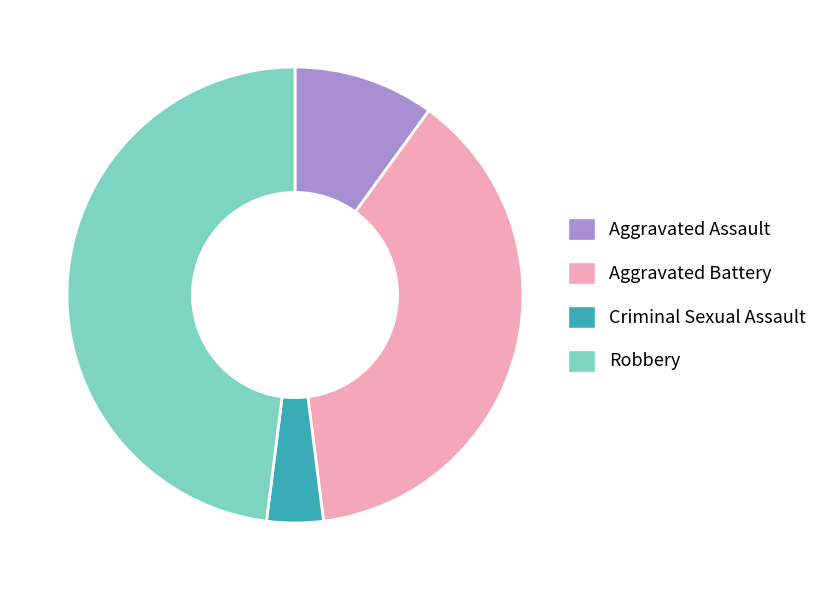

Which slice is the largest?

Robbery